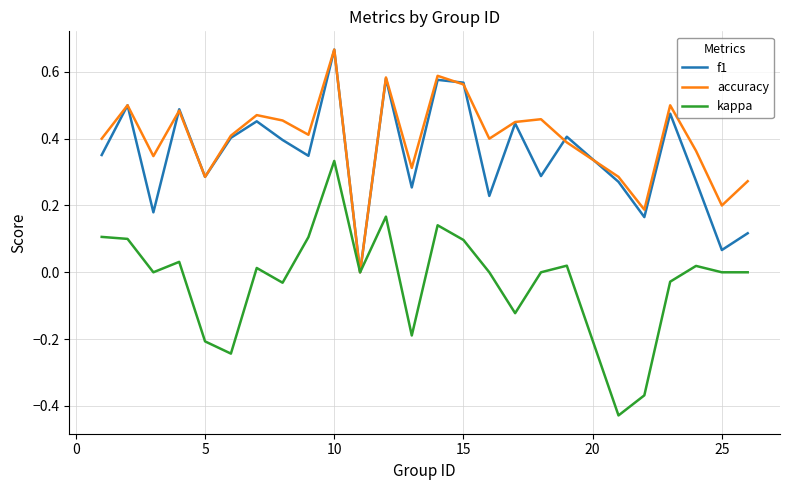

Which series has the widest spread of values?

kappa